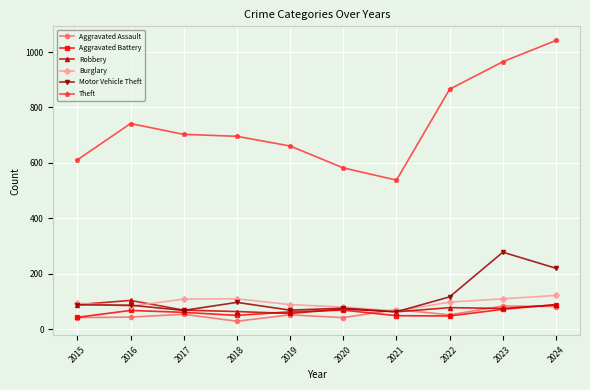

What is the difference between the highest and lowest values at 2016?

698